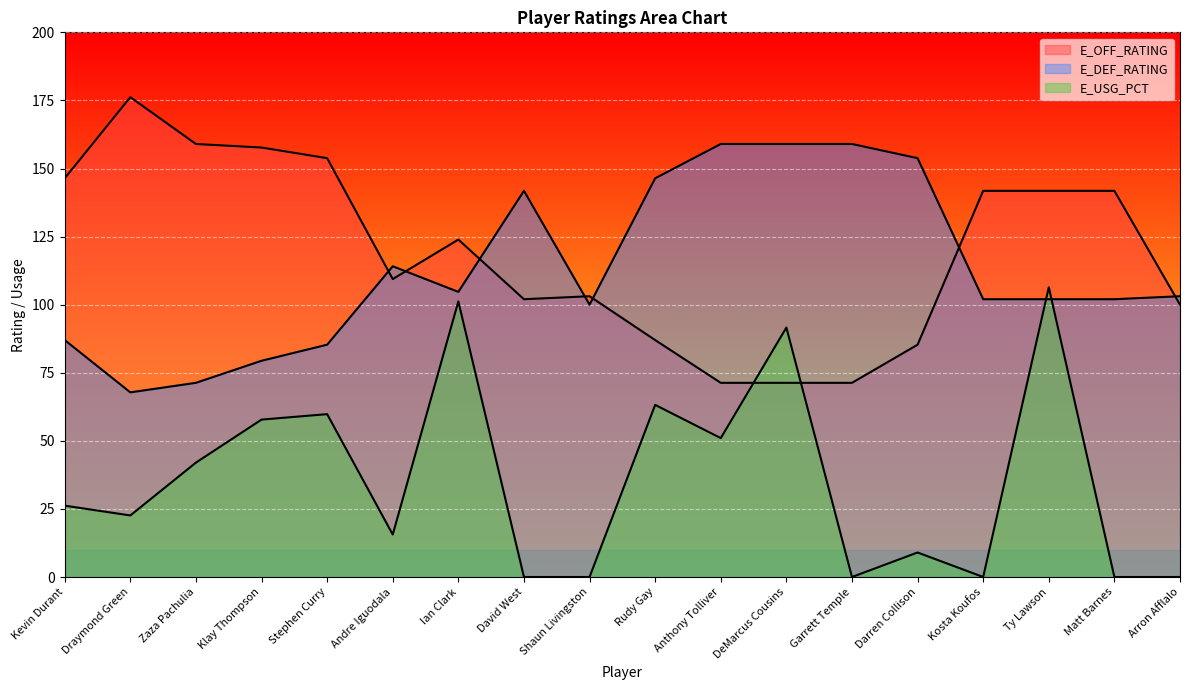

How many series are shown in this chart?

3